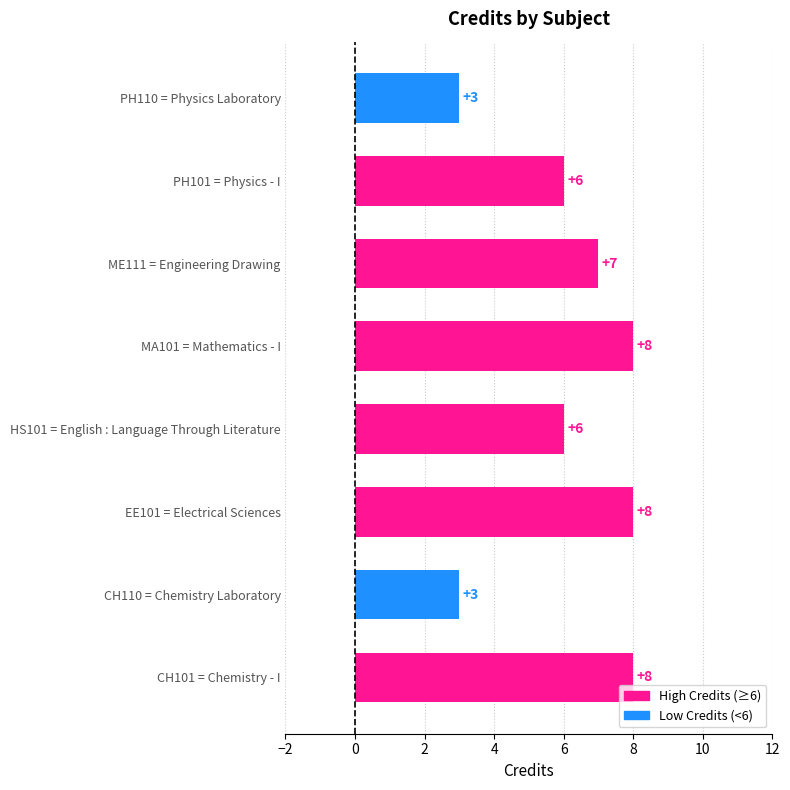

Are the bars horizontal?

Yes